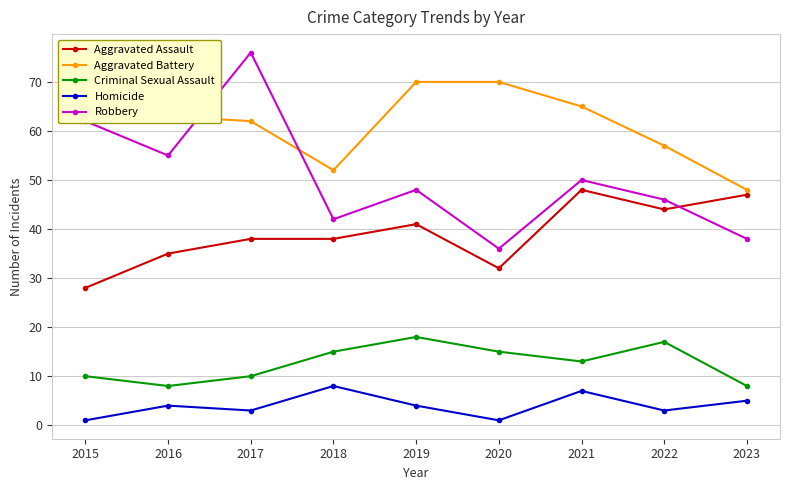

Which label corresponds to the largest value in the chart?

2017